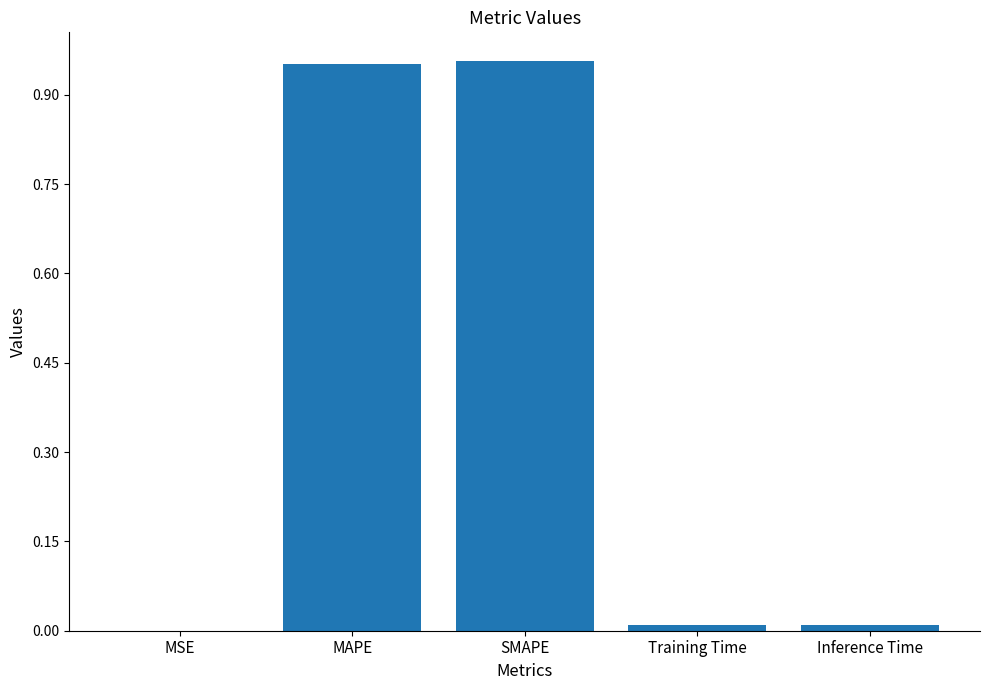

What is the average value?

0.4